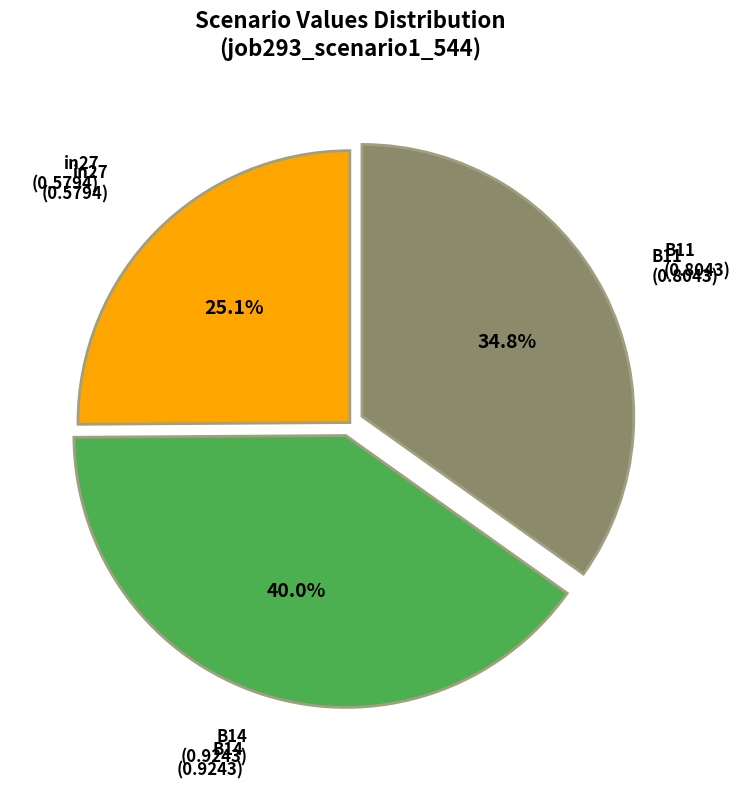

The in27 slice represents 17% of the pie. True or false?

False